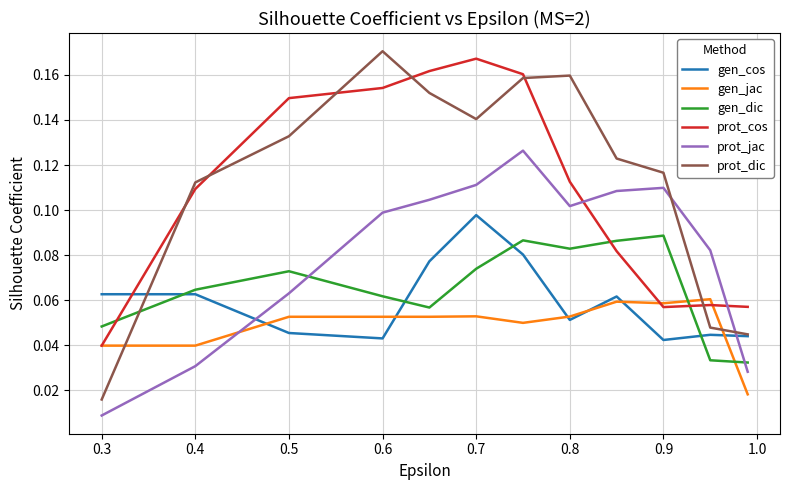

What are all the series names shown in the legend?

gen_cos, gen_jac, gen_dic, prot_cos, prot_jac, prot_dic